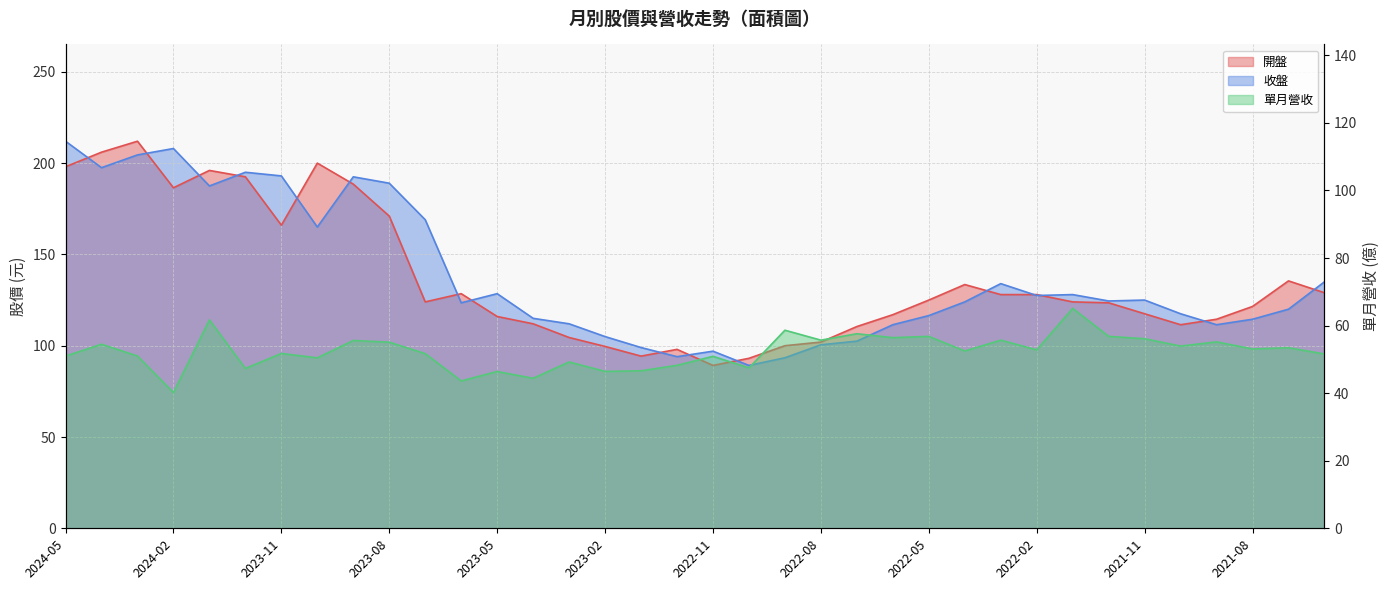

At how many categories does at least one series exceed 168?

11